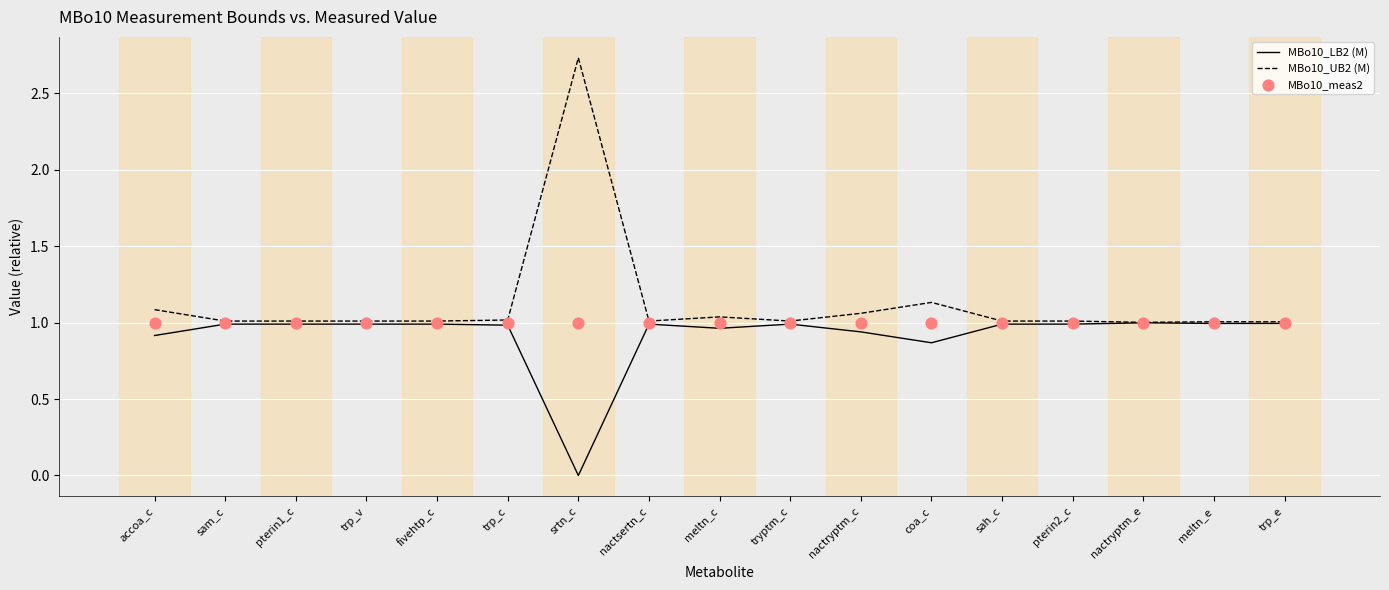

At how many categories does at least one series exceed 1?

17